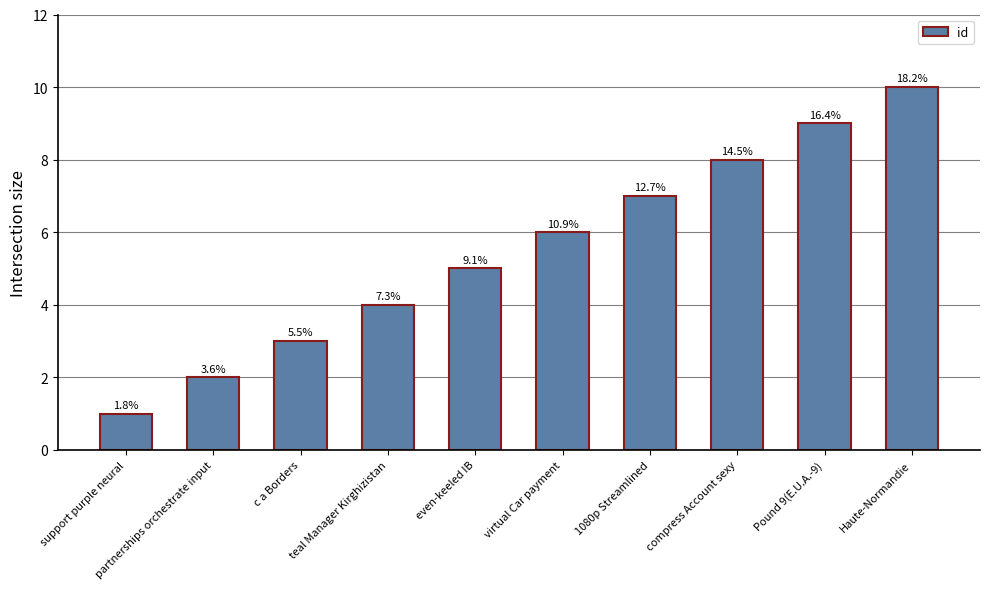

Are the bars horizontal?

No